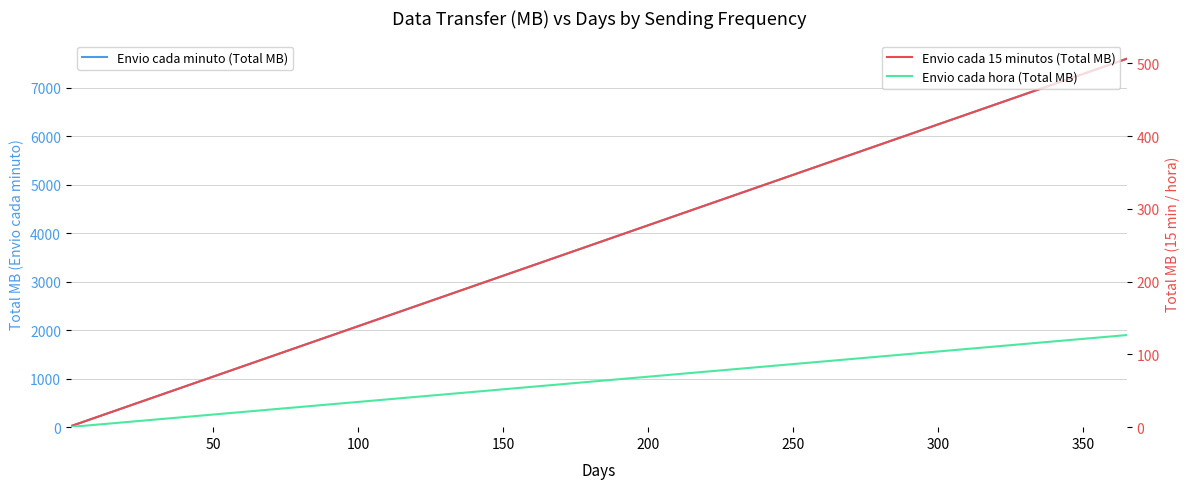

What are all the series names shown in the legend?

Envio cada minuto (Total MB), Envio cada 15 minutos (Total MB), Envio cada hora (Total MB)